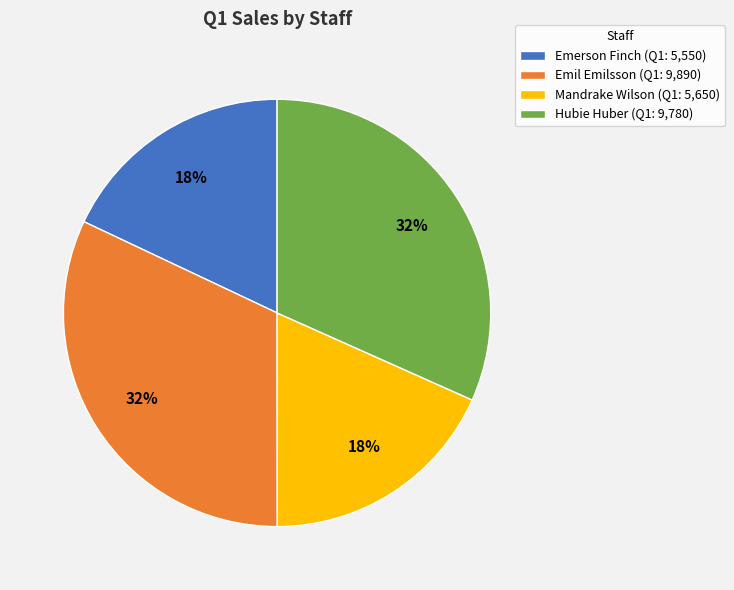

True or false: Emerson Finch accounts for 18% of the total.

True